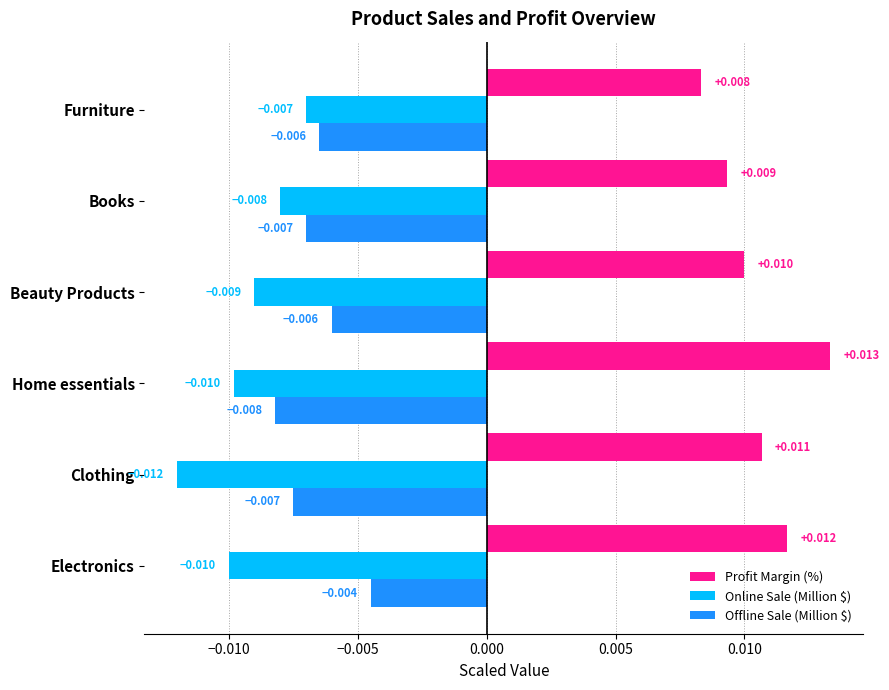

Is the value of Online Sale (Million $) at Home essentials greater than the value of Profit Margin (%) at Electronics?

No